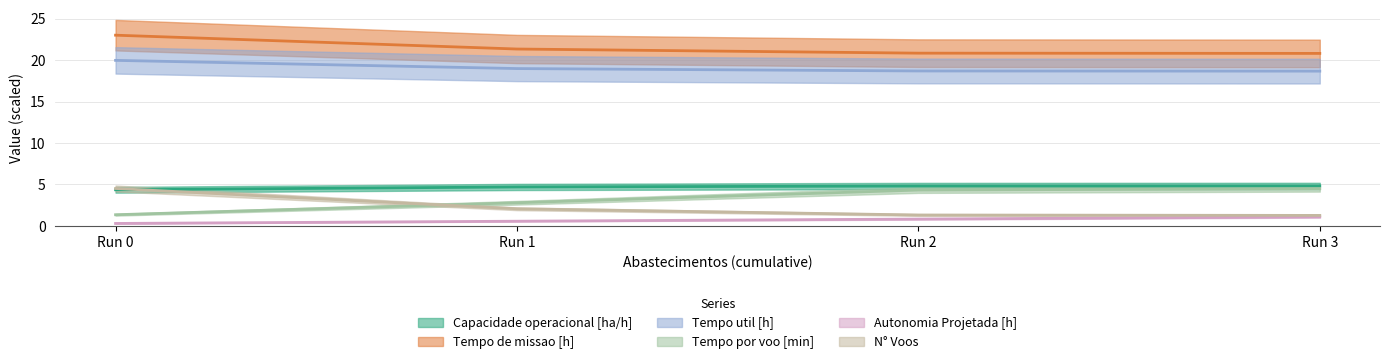

The value of Tempo util [h] at Run 1 is 19.0. True or false?

True